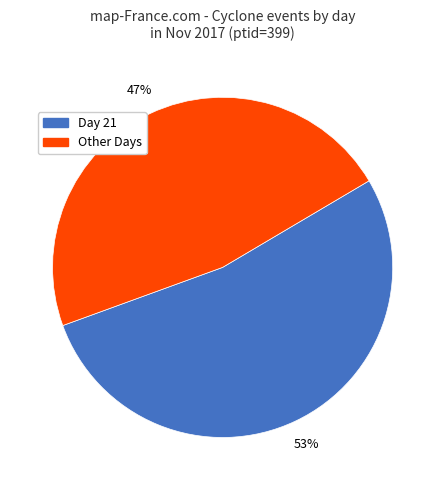

To the nearest percent, what is the difference between the largest and smallest slice percentages?

6%